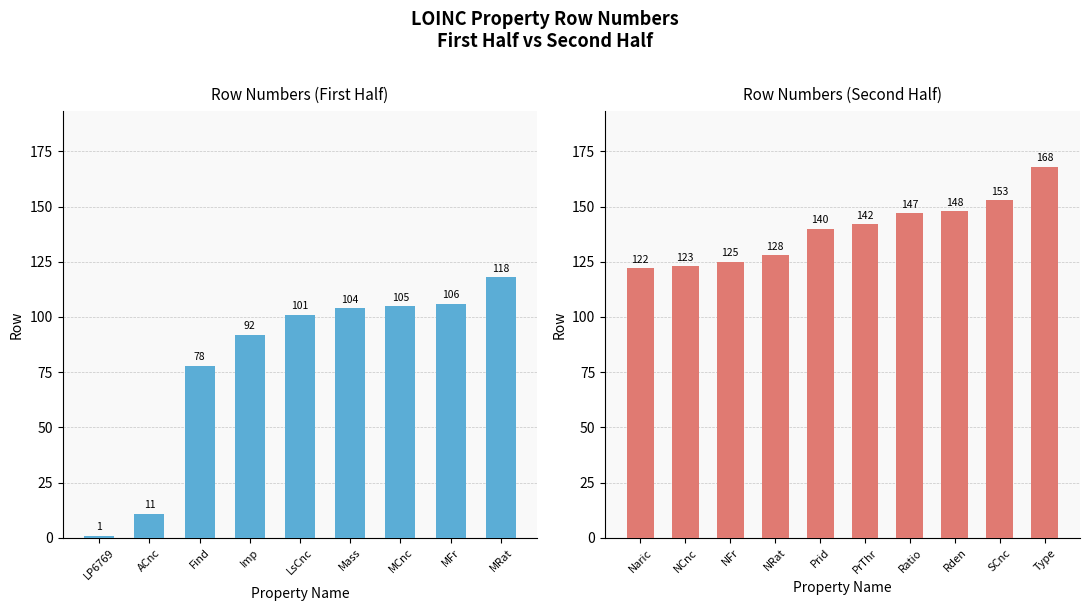

Reading right to left, list all the values displayed in this chart.

$=168	sCnc=153	$=148	Rto=147	=142	$=140	nRate=128	NFr=125	#=123	#/area=122	mRate=118	MFr=106	mCnc=105	$=104	$=101	Imp=92	$=78	aCnc=11	$=1